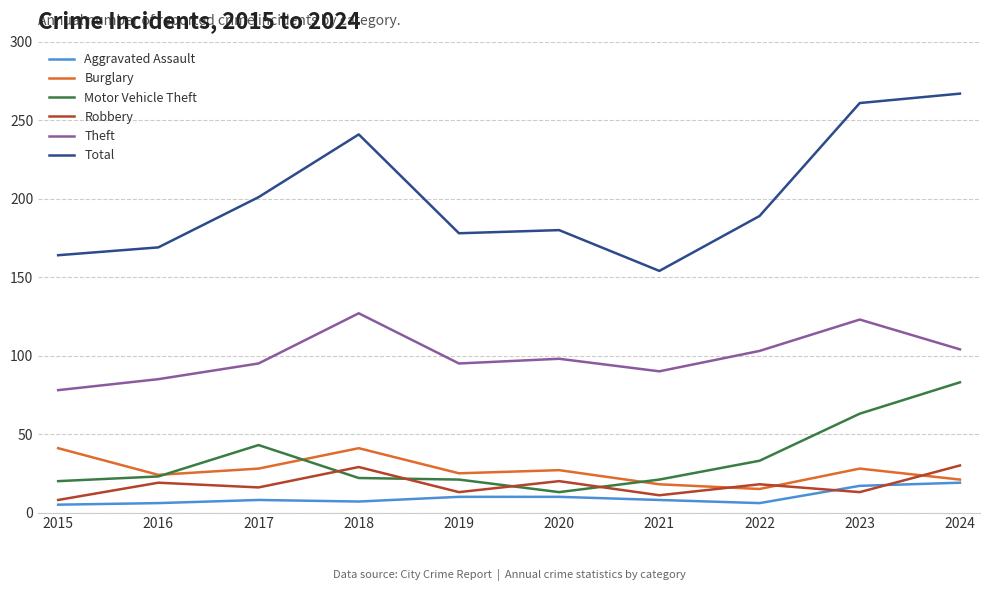

What is the difference between the maximum and minimum values in the Total series?

113